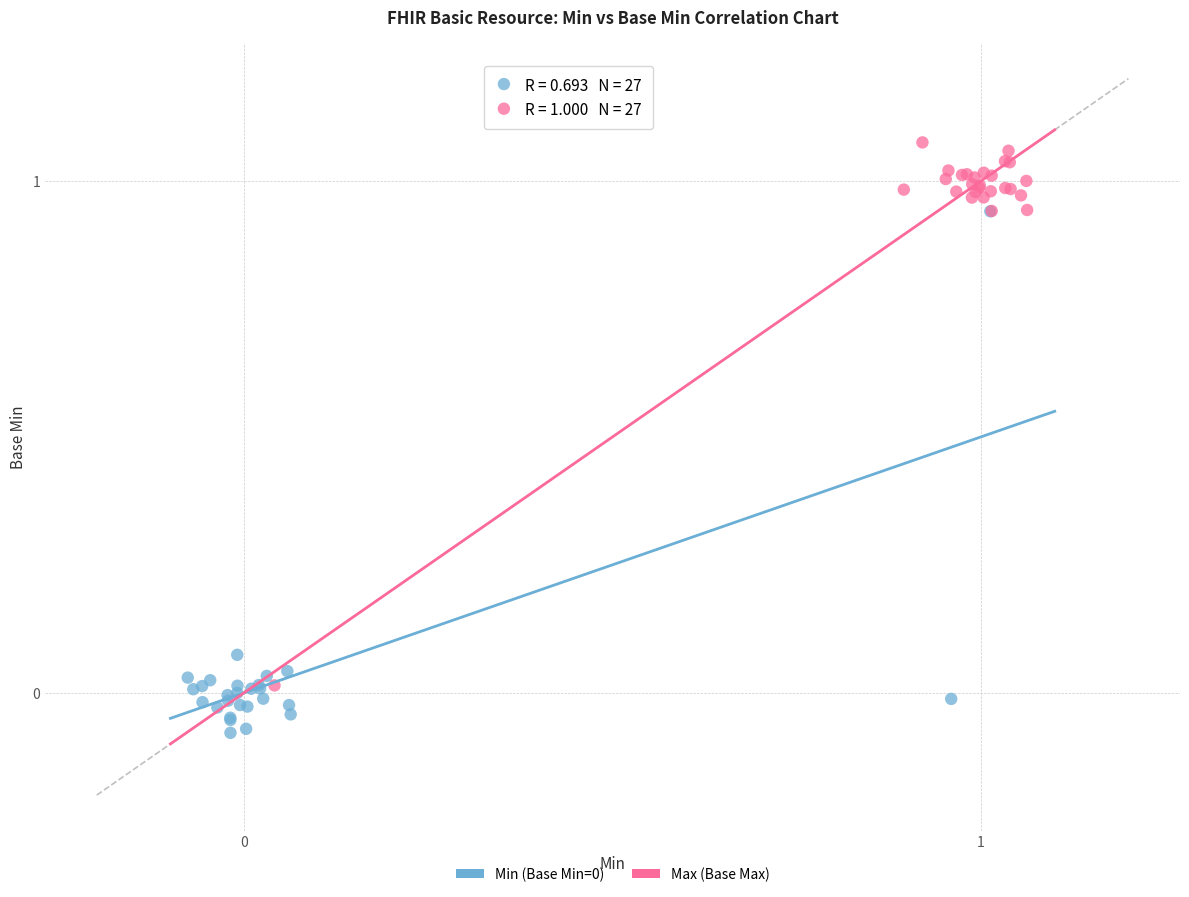

Which series has the largest Y range (max minus min)?

Max (Base Max)